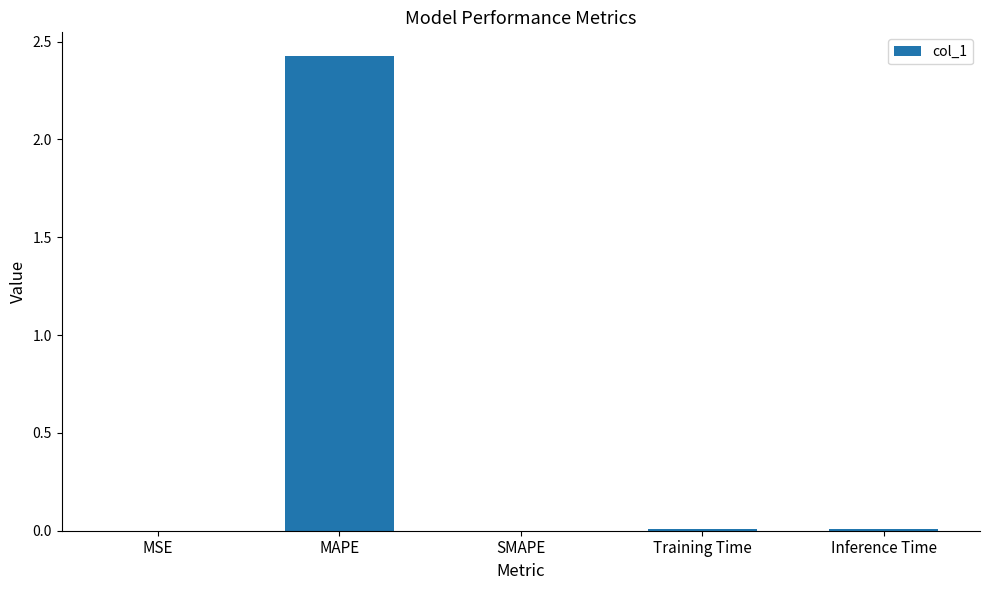

Is it true that the value at MSE is 0.0?

True